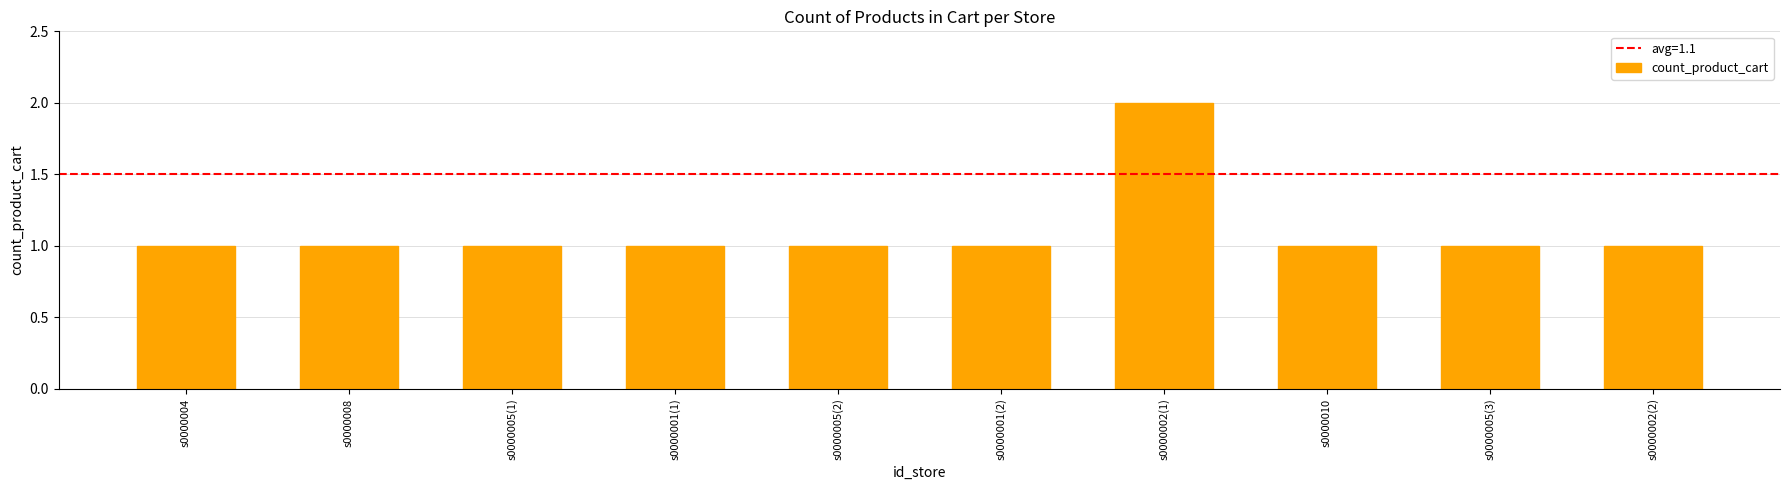

Reading left to right, what are all the values shown in this chart?

1	1	1	1	1	1	2	1	1	1